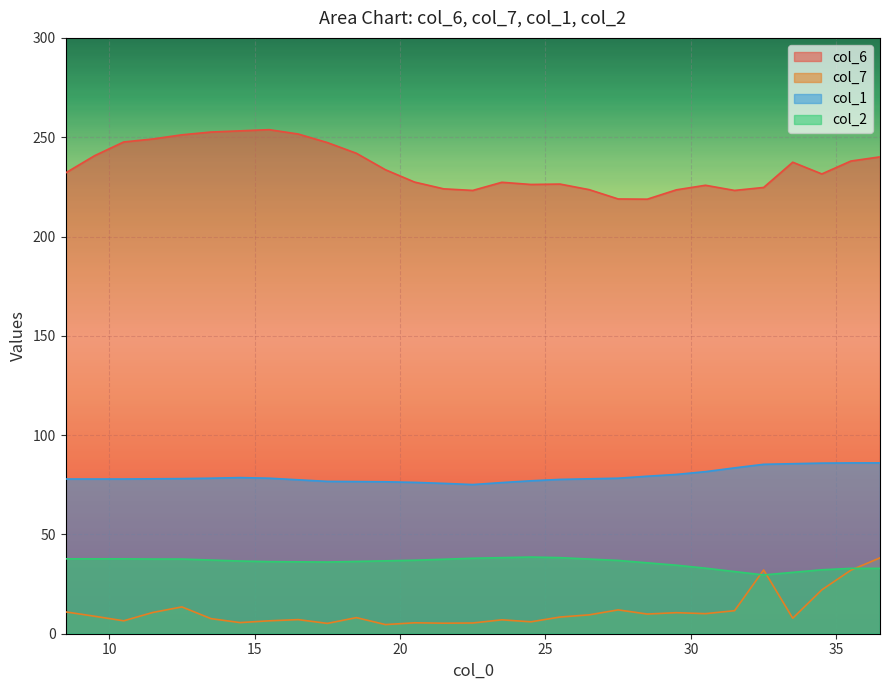

True or false: col_7 has more than 0 points higher than both neighbors.

True